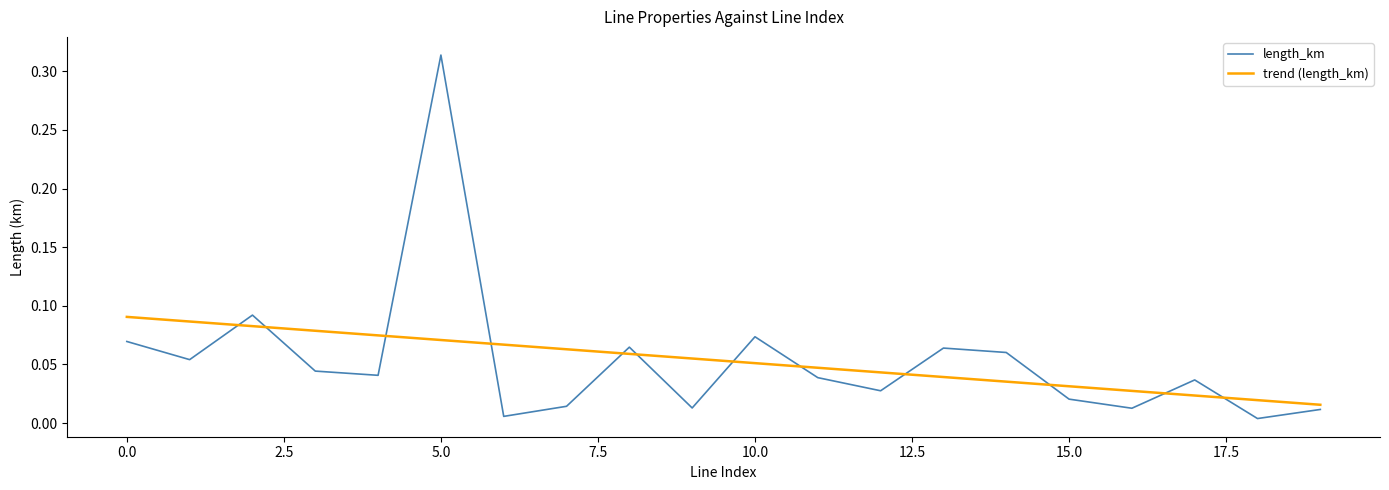

How many intersections are there between trend (length_km) and length_km?

12